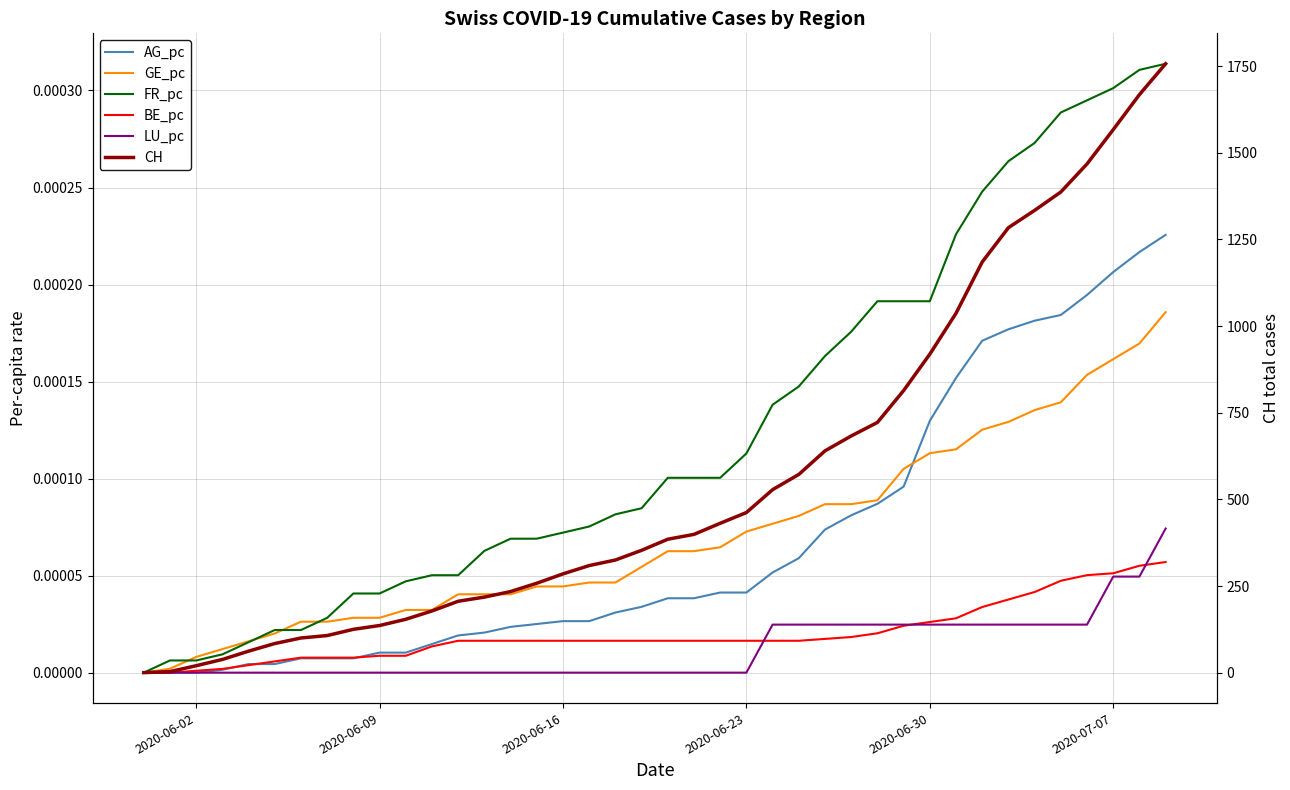

Reading right to left, transcribe all the data shown in this chart.

AG_pc: 0.0	0.0	0.0	0.0	0.0	0.0	0.0	0.0	0.0	0.0	0.0	0.0	0.0	0.0	0.0	0.0	0.0	0.0	0.0	0.0	0.0	0.0	0.0	0.0	0.0	0.0	0.0	0.0	0.0	0.0	0.0	0.0	0.0	0.0	0.0	0.0	0.0	0.0	0.0	0.0
GE_pc: 0.0	0.0	0.0	0.0	0.0	0.0	0.0	0.0	0.0	0.0	0.0	0.0	0.0	0.0	0.0	0.0	0.0	0.0	0.0	0.0	0.0	0.0	0.0	0.0	0.0	0.0	0.0	0.0	0.0	0.0	0.0	0.0	0.0	0.0	0.0	0.0	0.0	0.0	0.0	0.0
FR_pc: 0.0	0.0	0.0	0.0	0.0	0.0	0.0	0.0	0.0	0.0	0.0	0.0	0.0	0.0	0.0	0.0	0.0	0.0	0.0	0.0	0.0	0.0	0.0	0.0	0.0	0.0	0.0	0.0	0.0	0.0	0.0	0.0	0.0	0.0	0.0	0.0	0.0	0.0	0.0	0.0
BE_pc: 0.0	0.0	0.0	0.0	0.0	0.0	0.0	0.0	0.0	0.0	0.0	0.0	0.0	0.0	0.0	0.0	0.0	0.0	0.0	0.0	0.0	0.0	0.0	0.0	0.0	0.0	0.0	0.0	0.0	0.0	0.0	0.0	0.0	0.0	0.0	0.0	0.0	0.0	0.0	0.0
LU_pc: 0.0	0.0	0.0	0.0	0.0	0.0	0.0	0.0	0.0	0.0	0.0	0.0	0.0	0.0	0.0	0.0	0.0	0.0	0.0	0.0	0.0	0.0	0.0	0.0	0.0	0.0	0.0	0.0	0.0	0.0	0.0	0.0	0.0	0.0	0.0	0.0	0.0	0.0	0.0	0.0
CH: 1757.0	1668.0	1567.0	1468.0	1387.0	1334.0	1284.0	1185.0	1037.0	919.0	814.0	722.0	683.0	640.0	572.0	528.0	462.0	431.0	399.0	385.0	353.0	325.0	309.0	285.0	258.0	234.0	218.0	206.0	178.0	154.0	136.0	125.0	107.0	100.0	84.0	62.0	38.0	20.0	3.0	0.0